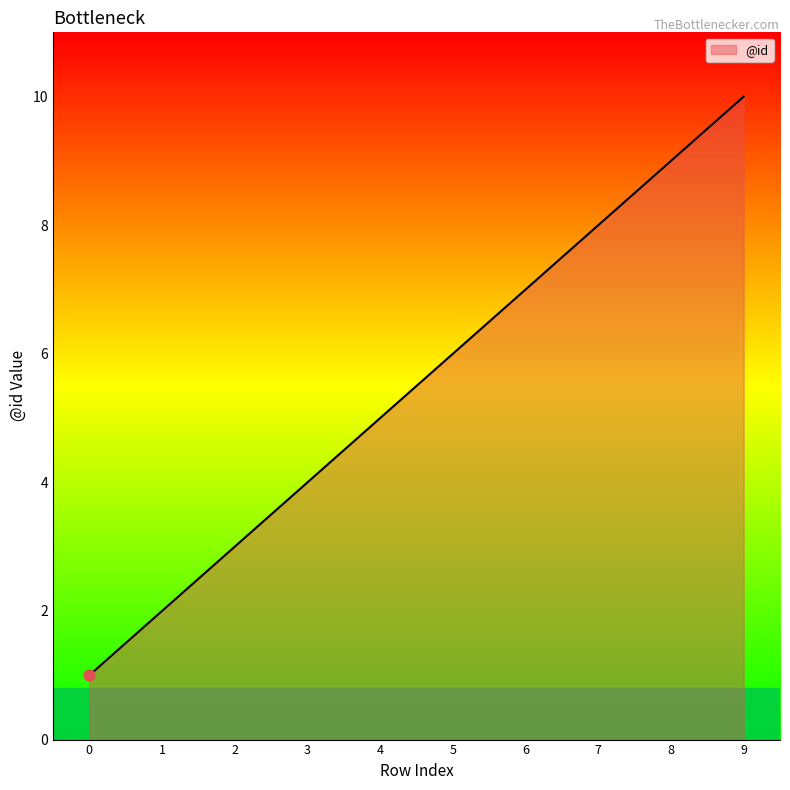

Which has a higher value, 5 or 2?

5